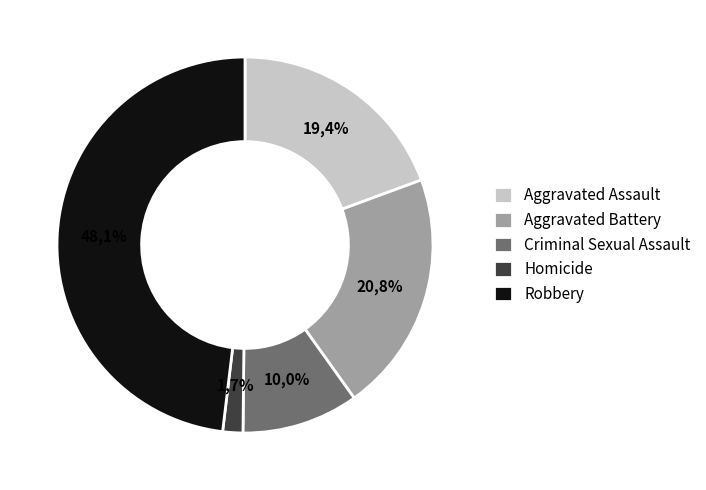

To the nearest percent, what is the combined percentage of Aggravated Battery and Robbery?

69%